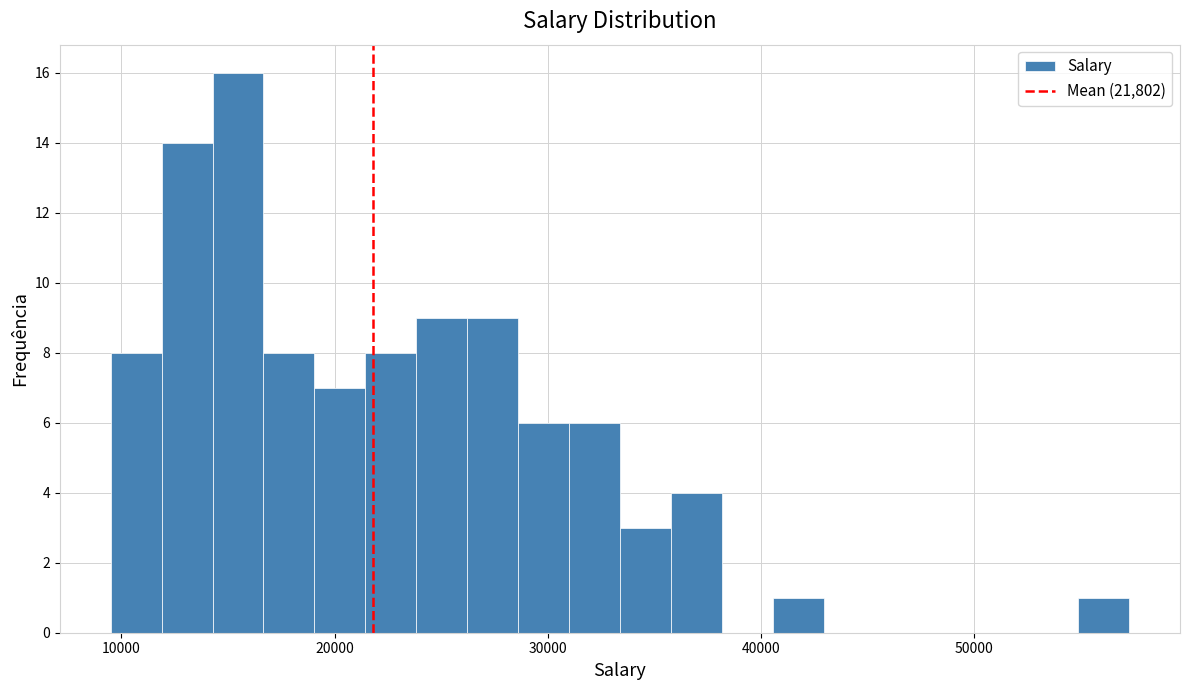

Read against the x-axis, roughly where is the centre of the tallest bar?

15000